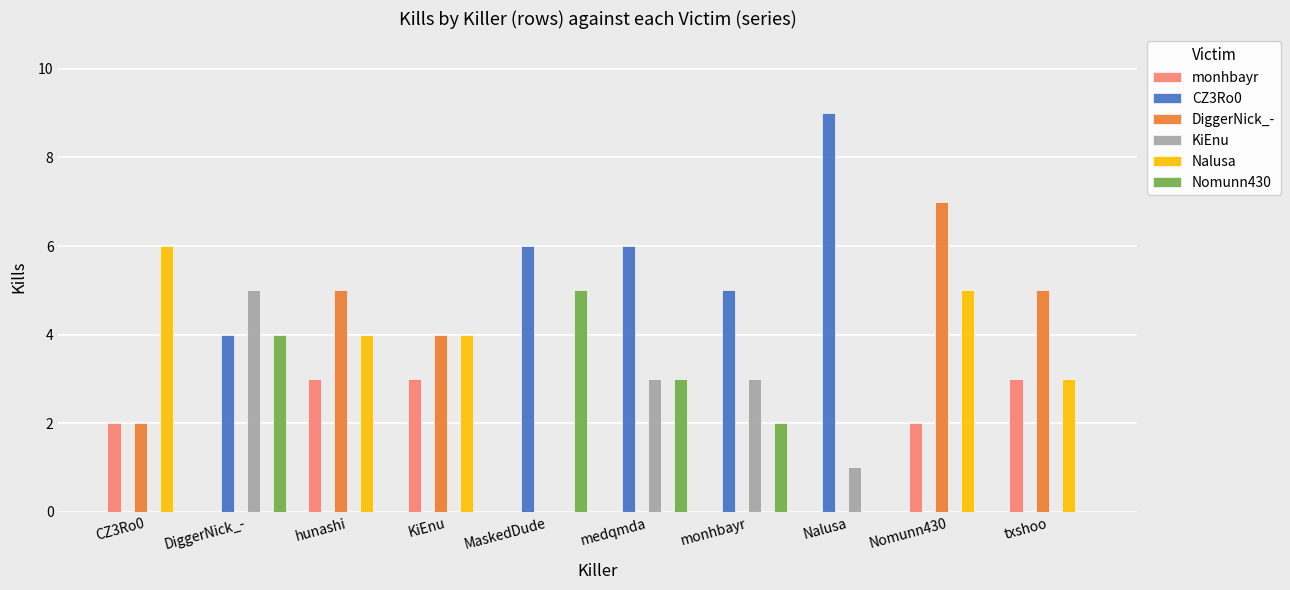

Between medqmda and Nomunn430, which series saw the biggest shift?

DiggerNick_-